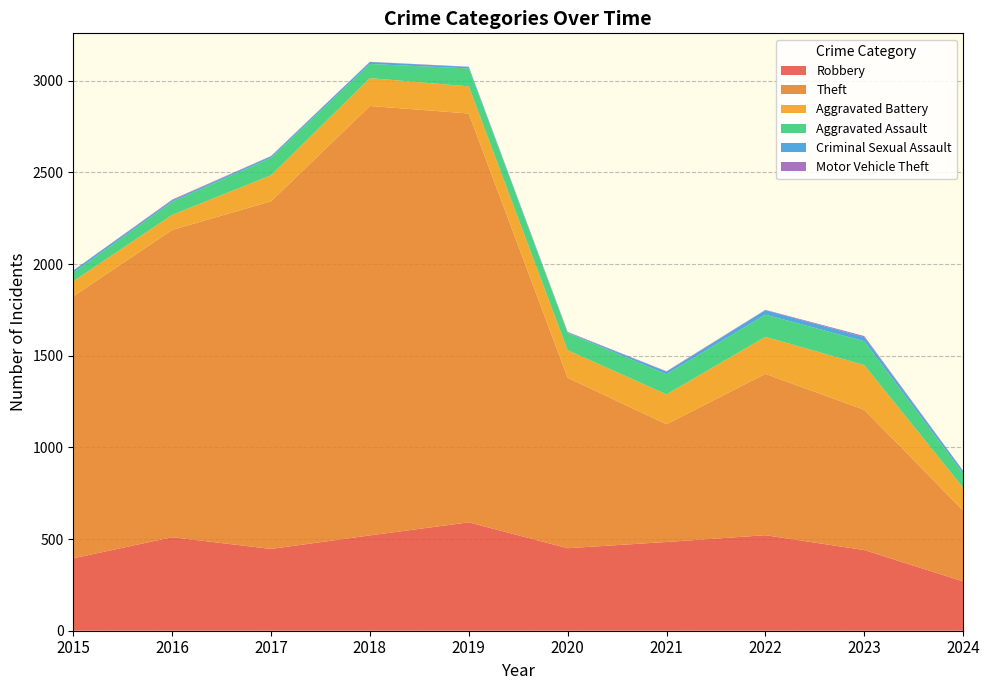

Reading right to left, extract all data points from this chart.

Robbery: 269	440	521	484	450	591	520	446	510	395
Theft: 387	765	880	642	930	2230	2342	1896	1676	1429
Aggravated Battery: 124	244	202	163	150	148	152	142	82	82
Aggravated Assault: 78	130	121	110	94	98	77	95	71	46
Criminal Sexual Assault: 13	22	24	14	3	8	11	8	8	12
Motor Vehicle Theft: 2	6	2	2	3	1	1	2	4	1